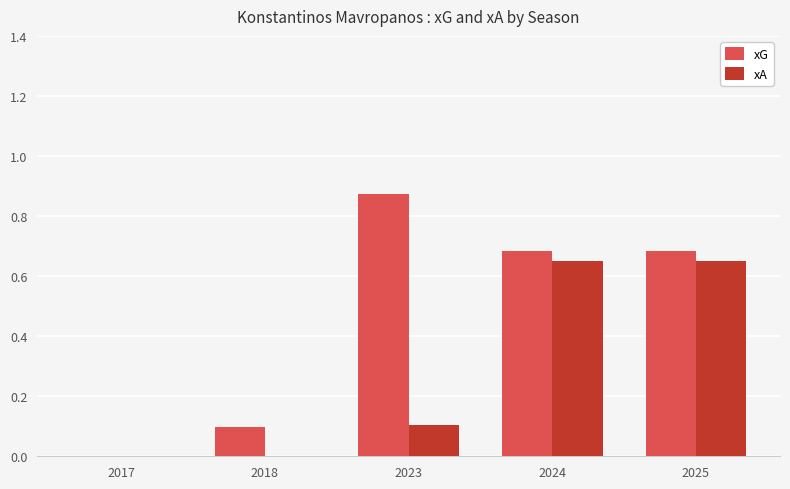

Count the number of data series in this chart.

2